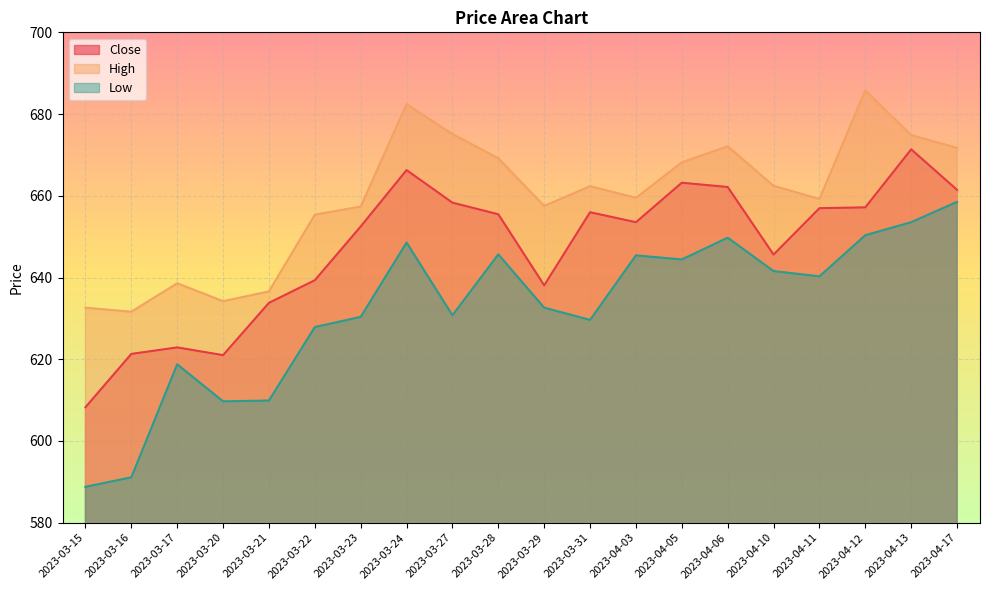

How many interior local peaks does the Low series have?

5